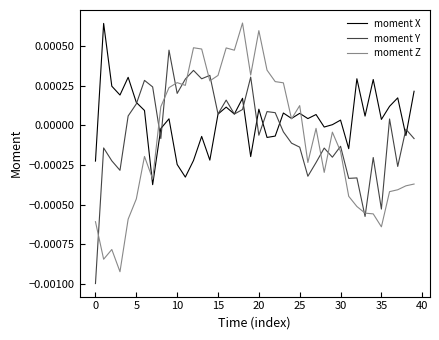

How many categories are shown in the chart?

40